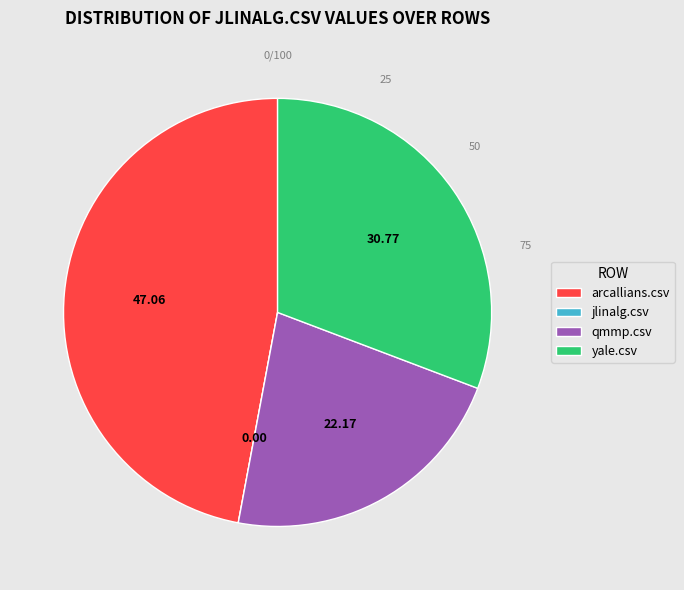

Which category has the biggest portion of the pie?

arcallians.csv